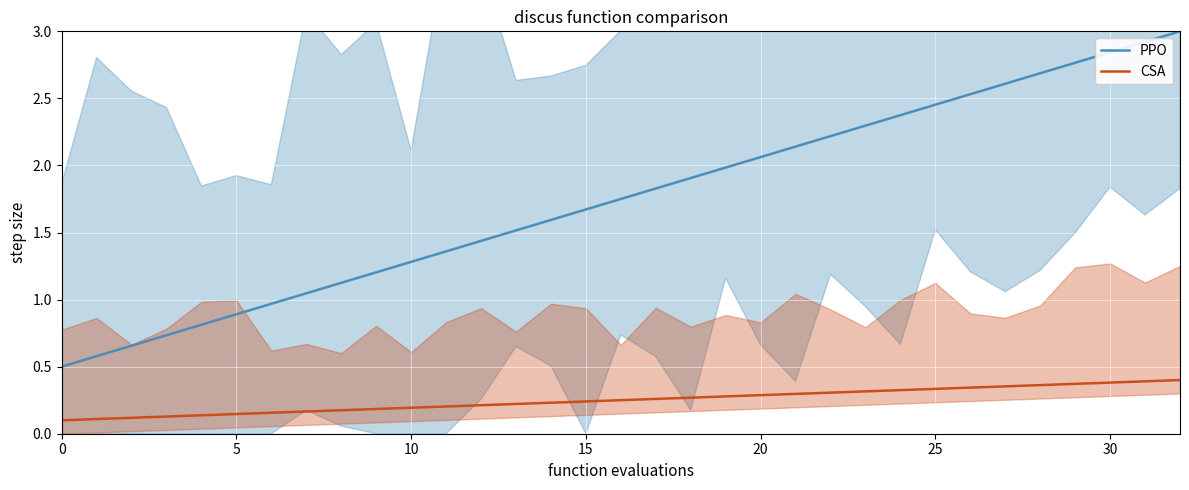

How many data points does each series have?

33